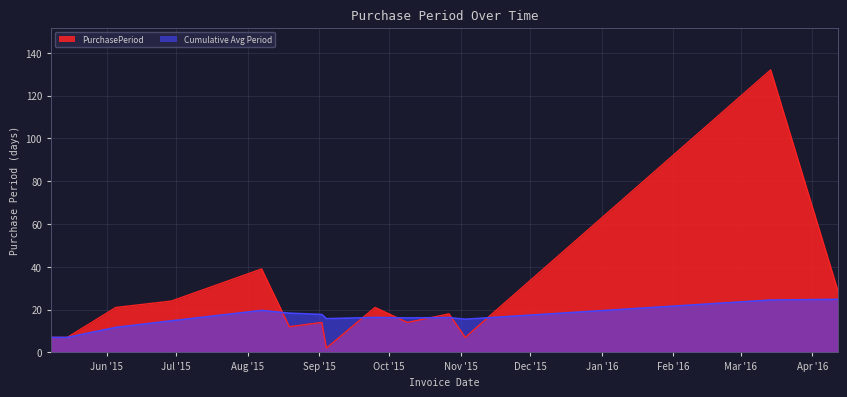

Reading left to right, what are all the values shown in this chart?

2015-05-08=7	2015-05-15=7	2015-06-05=21	2015-06-29=24	2015-08-07=39	2015-08-19=12	2015-09-02=14	2015-09-04=2	2015-09-25=21	2015-10-09=14	2015-10-27=18	2015-11-03=7	2016-03-14=132	2016-04-12=29